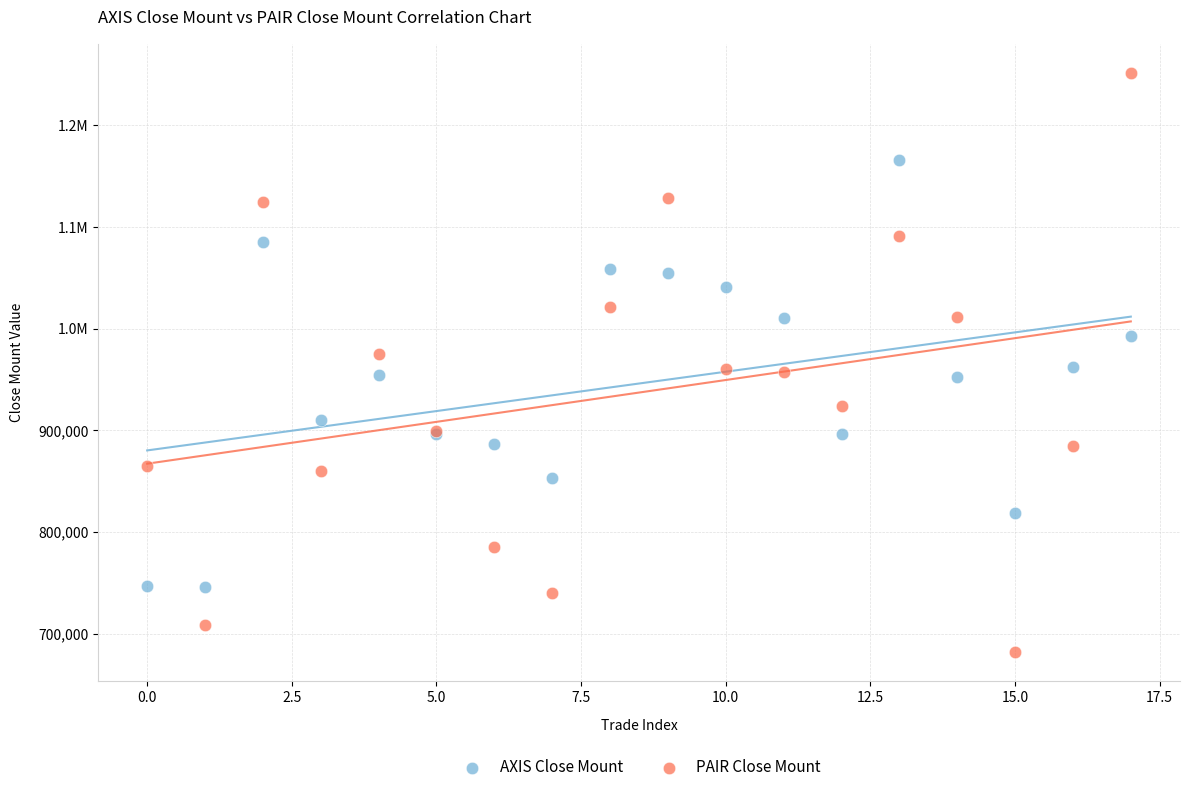

What are all the series names shown in the legend?

AXIS Close Mount, PAIR Close Mount